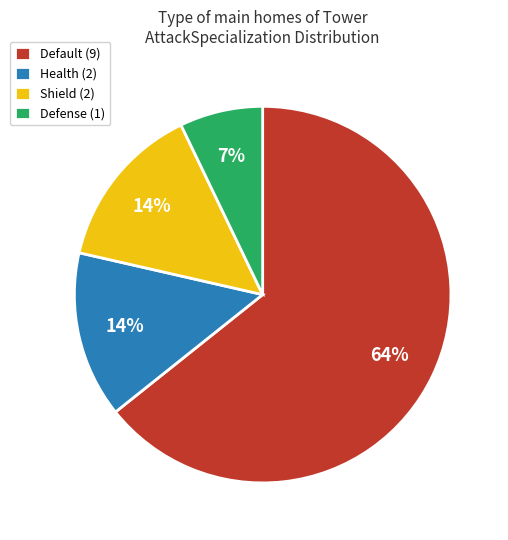

Do Default and Shield together represent more than half of the pie?

Yes